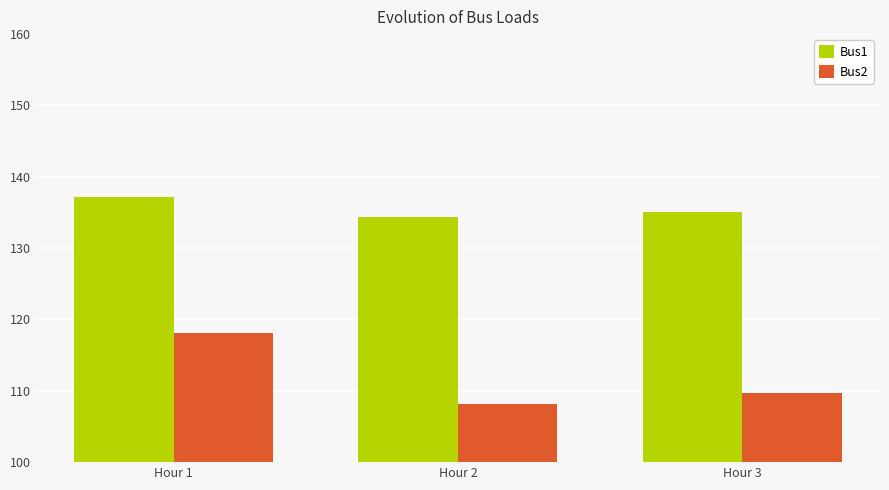

Which series has the widest spread of values?

Bus2